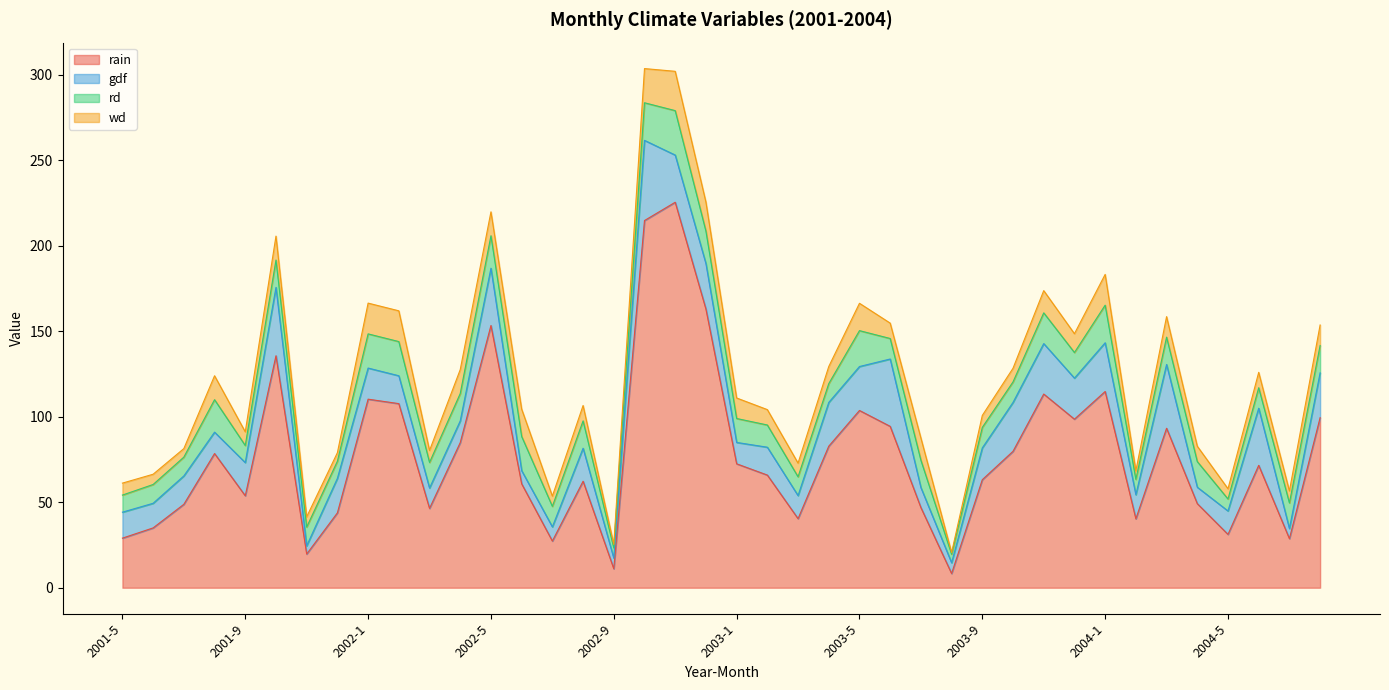

Count the number of data series in this chart.

4